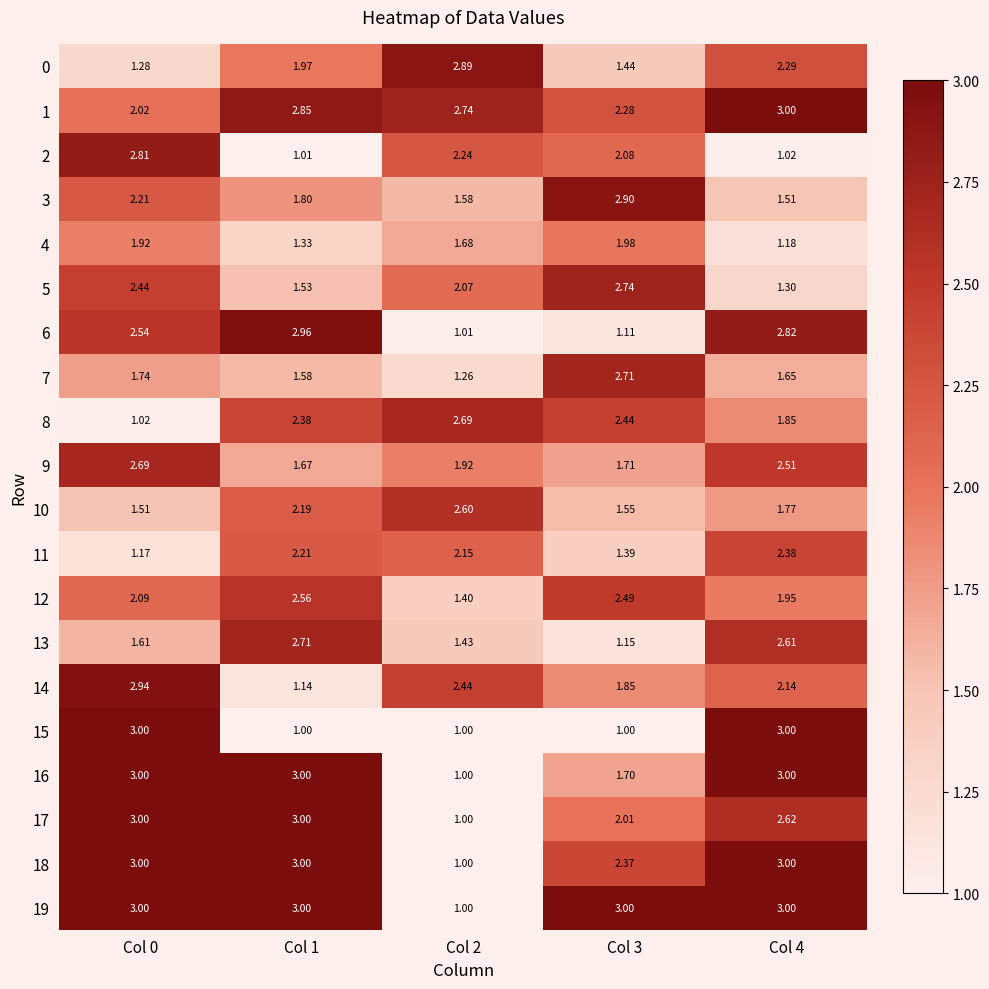

Is the value of 15 at Col 4 greater than the value of 8 at Col 0?

Yes